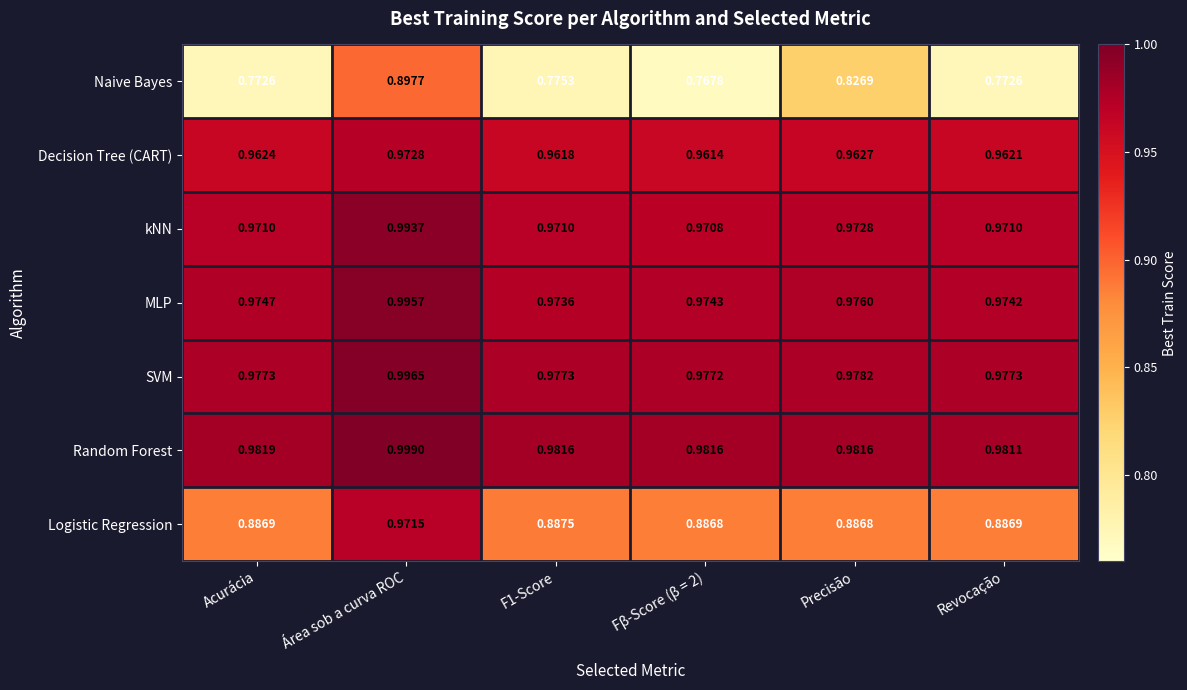

At which category is the sum across all series the highest?

Área sob a curva ROC